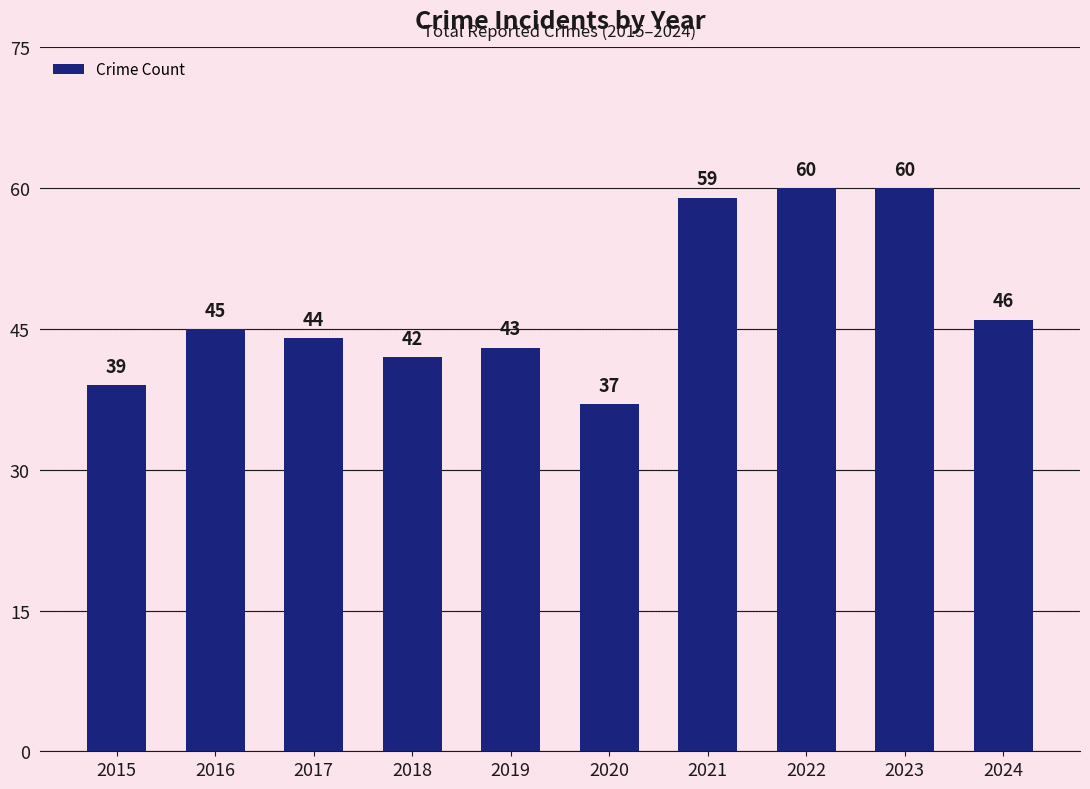

What is the value of the 3rd bar from the left?

44